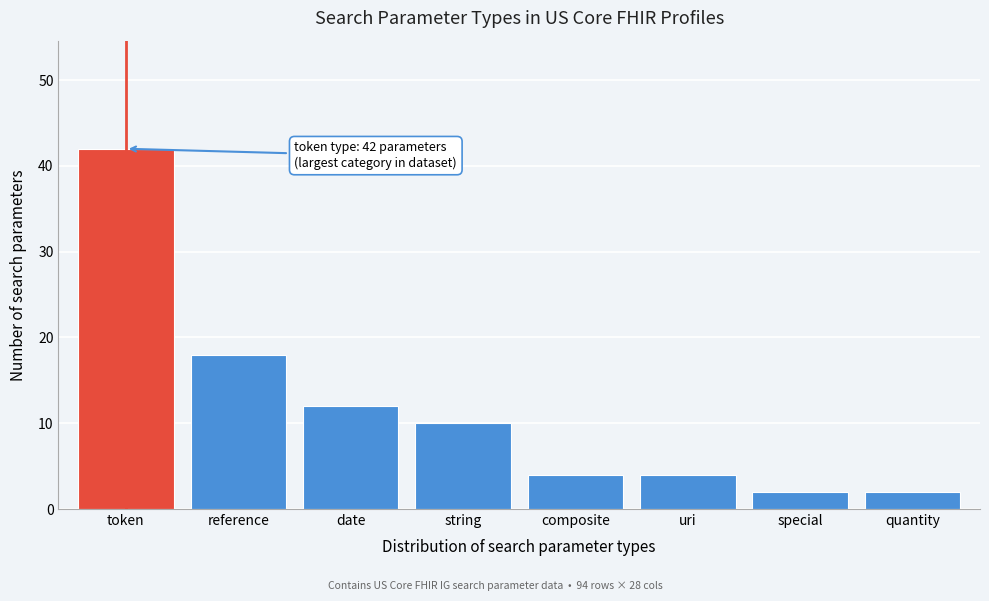

Reading left to right, extract all data points from this chart.

token=42	reference=18	date=12	string=10	composite=4	uri=4	special=2	quantity=2